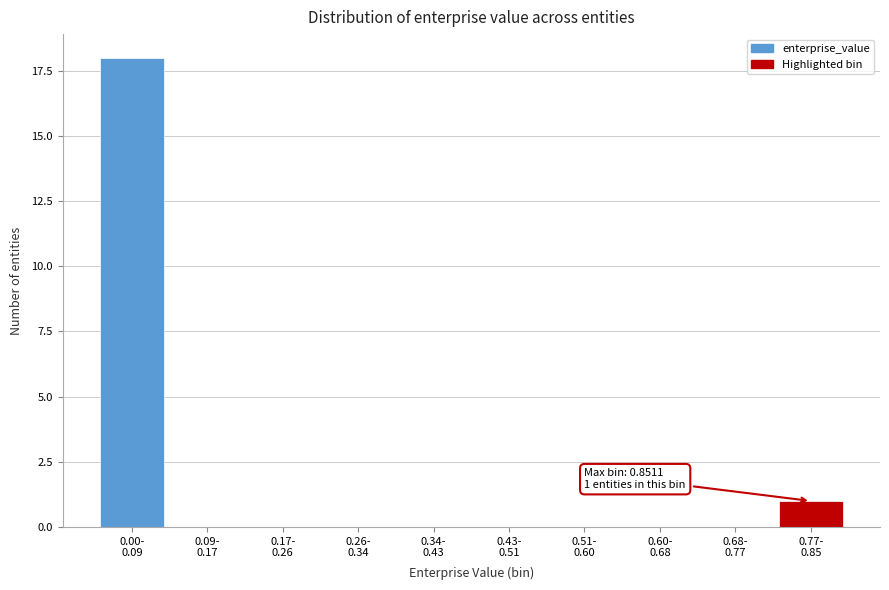

What is the sum of all values?

19